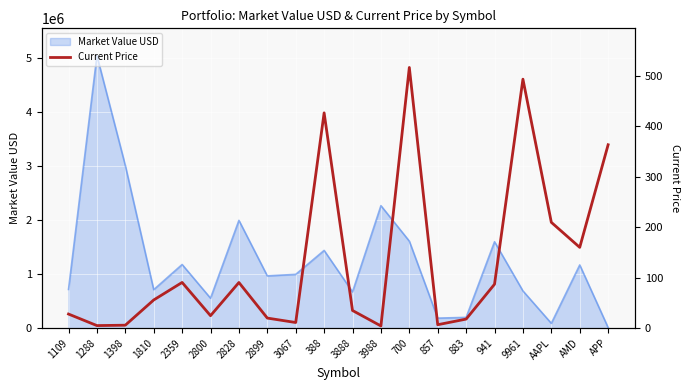

Reading left to right, extract all data points from this chart.

28.2	5.4	6.1	56.1	90.9	25.0	90.8	20.2	11.5	427.0	35.3	4.6	517.0	7.1	18.2	87.3	493.8	210.0	160.4	363.8